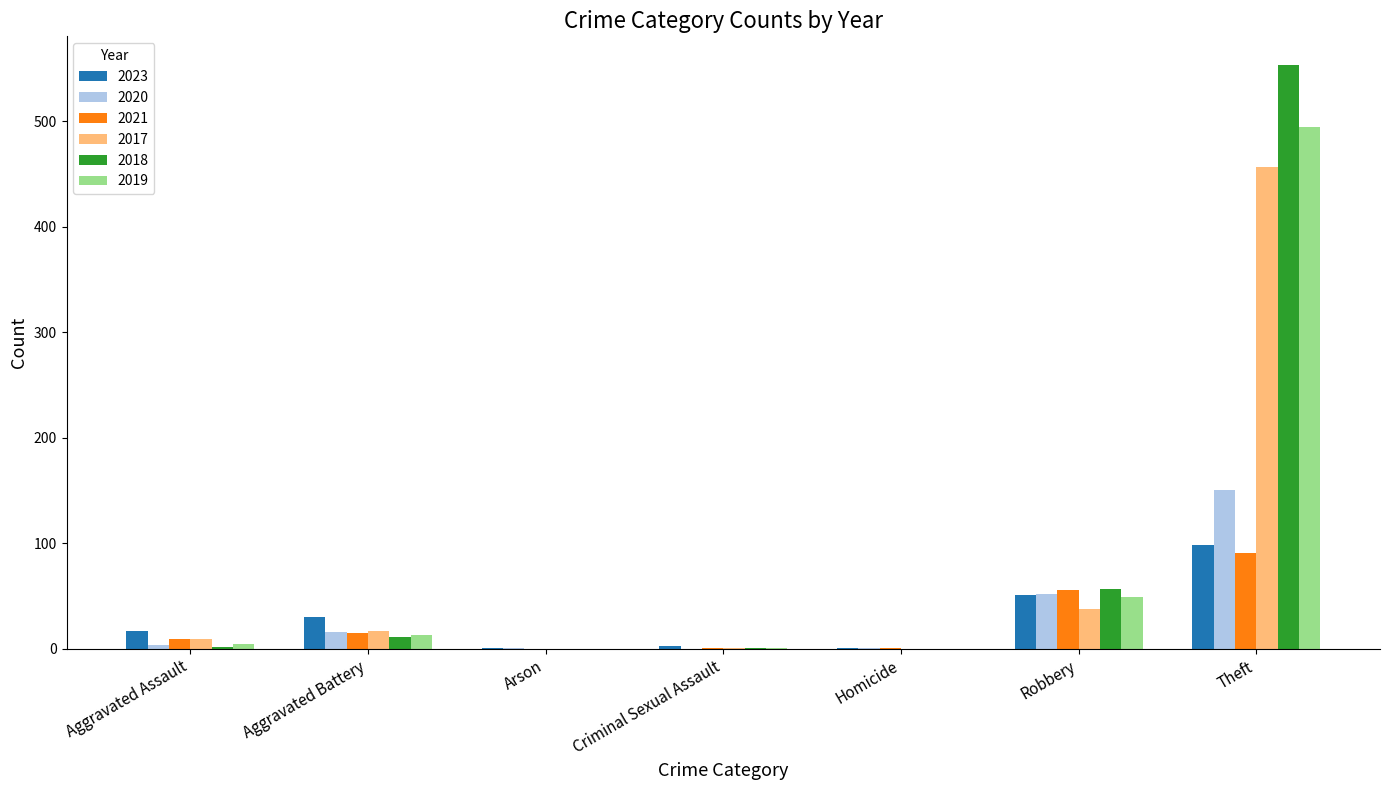

Is the value of 2023 at Homicide greater than the value of 2019 at Robbery?

No